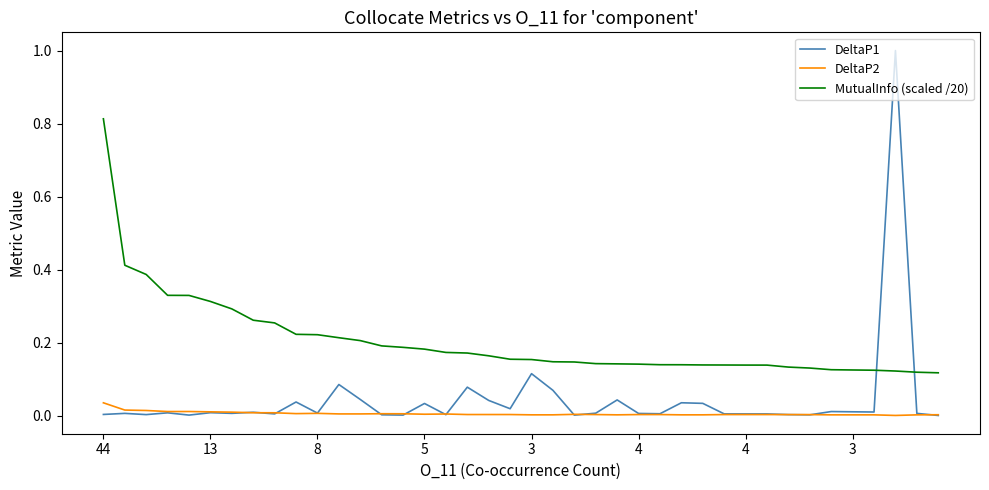

What is the difference between the maximum and minimum values in the MutualInfo (scaled /20) series?

0.7